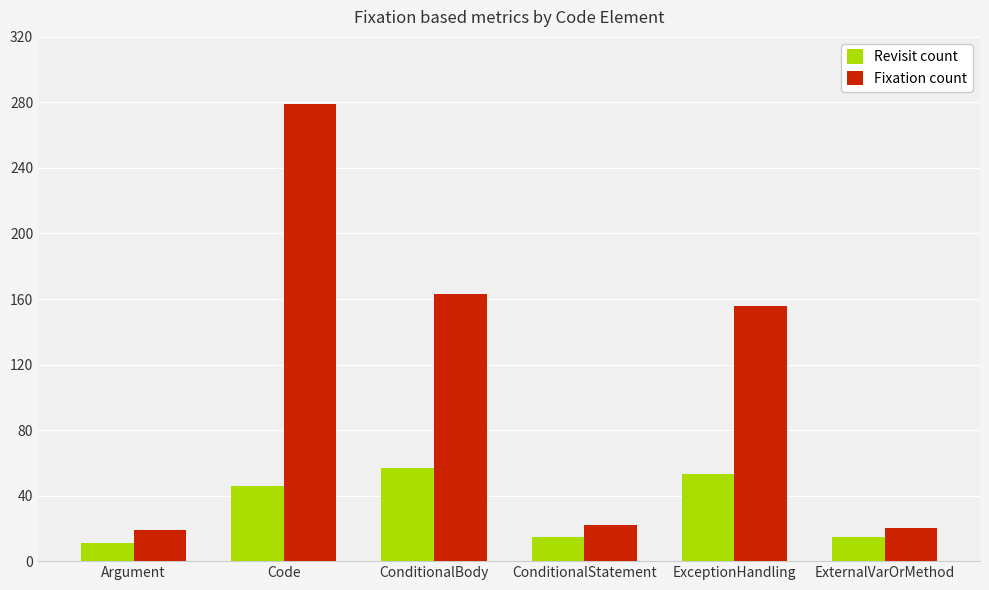

What is the minimum value for Revisit count?

11